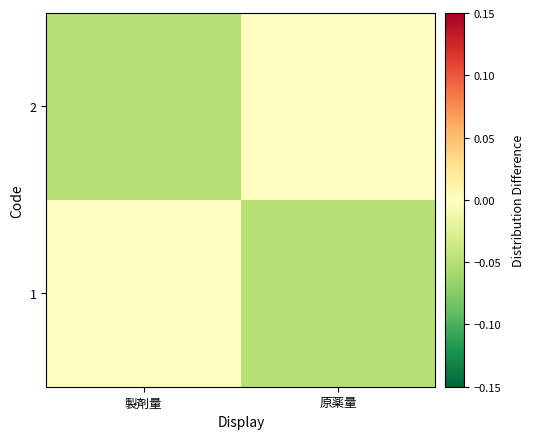

Reading left to right, transcribe all the data shown in this chart.

1: 製剤量=0.0	原薬量=-0.1
2: 製剤量=-0.1	原薬量=0.0